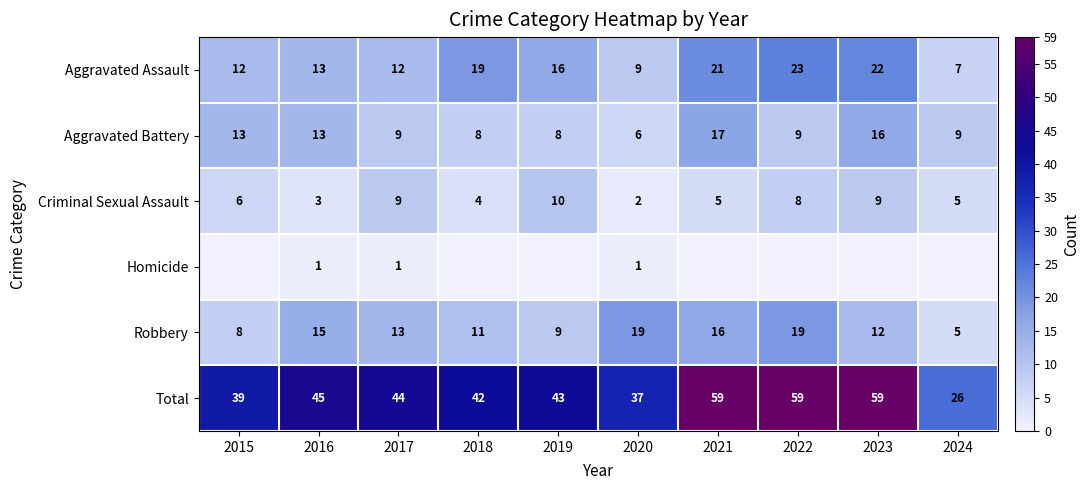

What is the total value across all series at 2021?

118